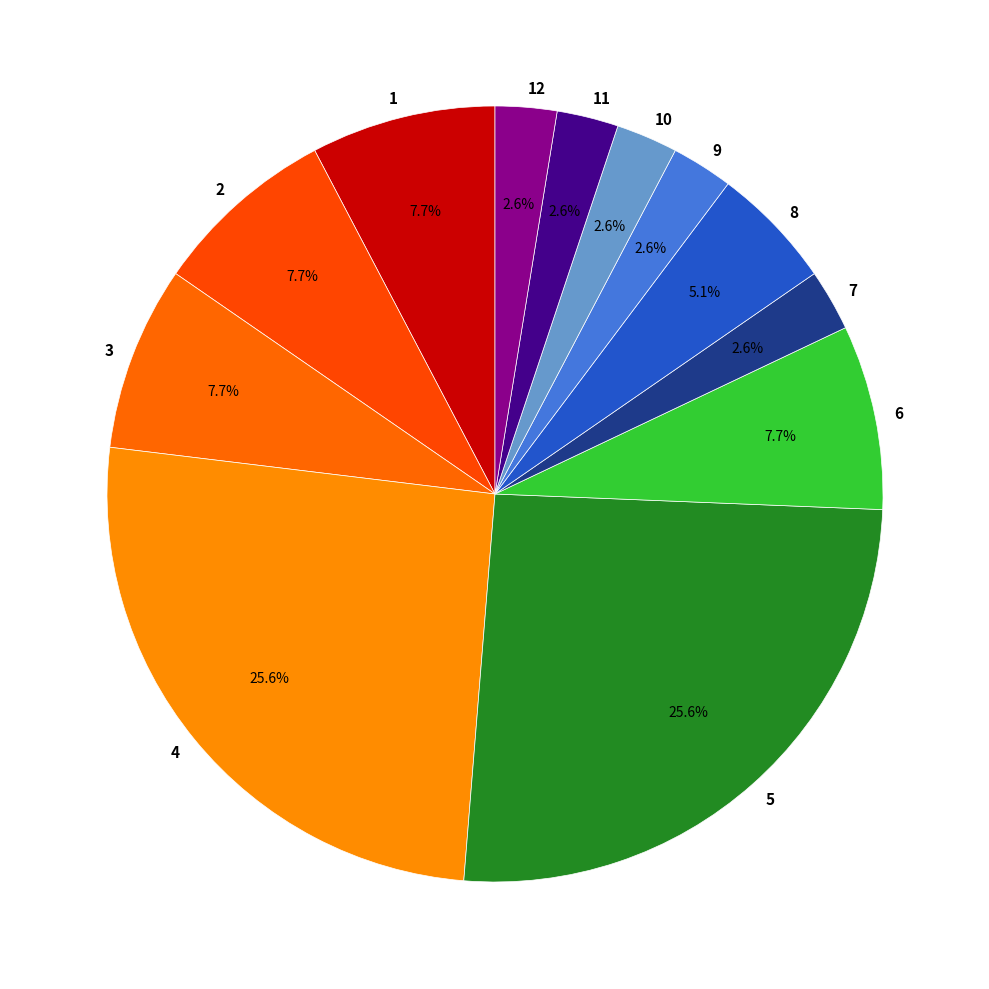

True or false: 8 accounts for 5% of the total.

True